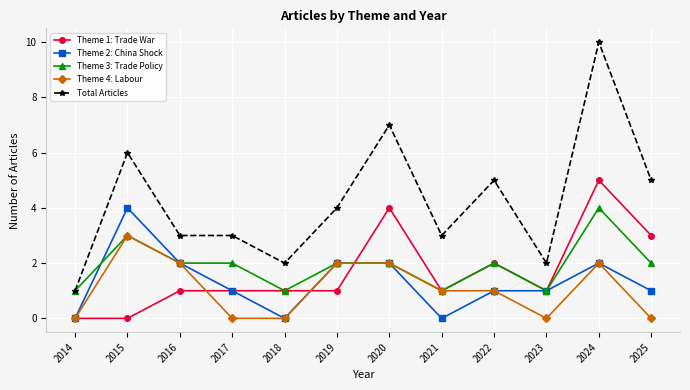

True or false: Theme 4: Labour and Total Articles cross at least once.

False